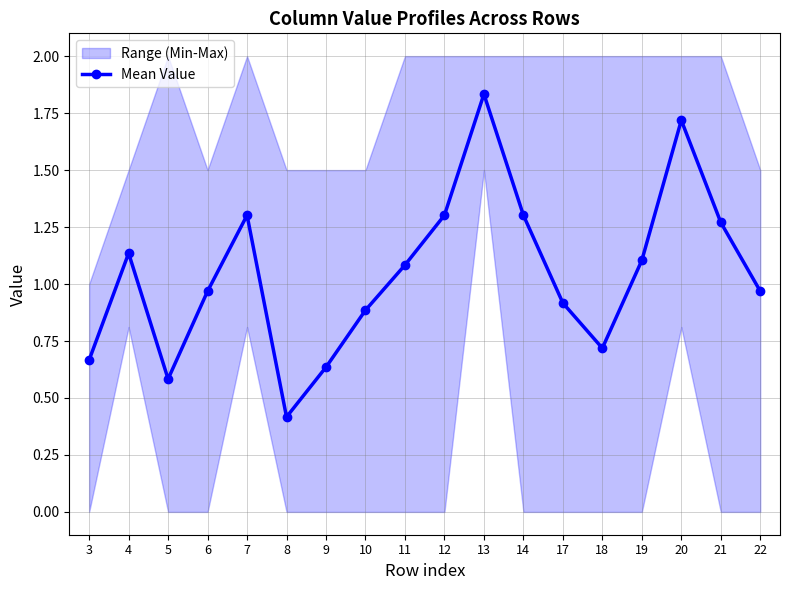

Reading right to left, what are all the values shown in this chart?

1.0	1.3	1.7	1.1	0.7	0.9	1.3	1.8	1.3	1.1	0.9	0.6	0.4	1.3	1.0	0.6	1.1	0.7